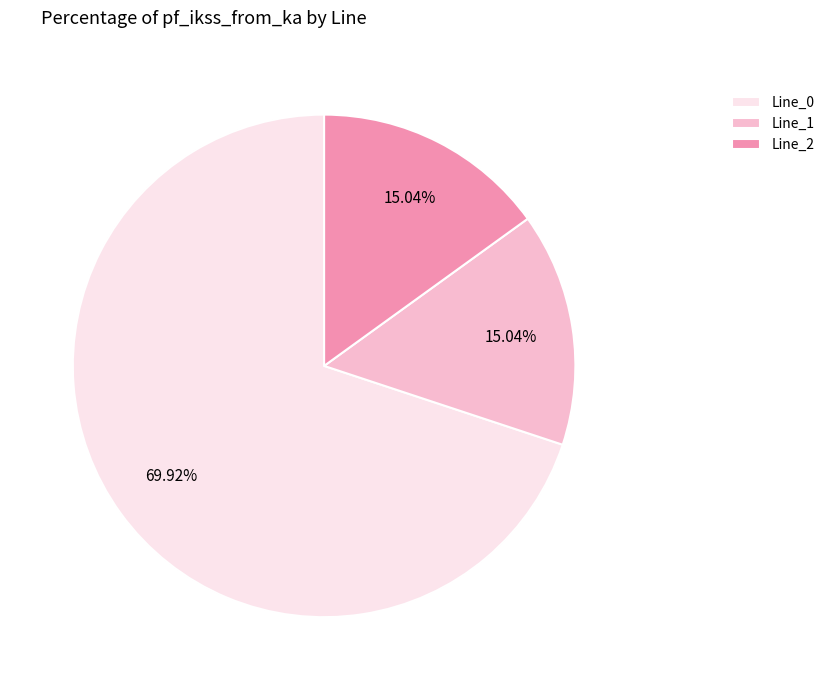

Does Line_1 account for over 50% of the chart?

No